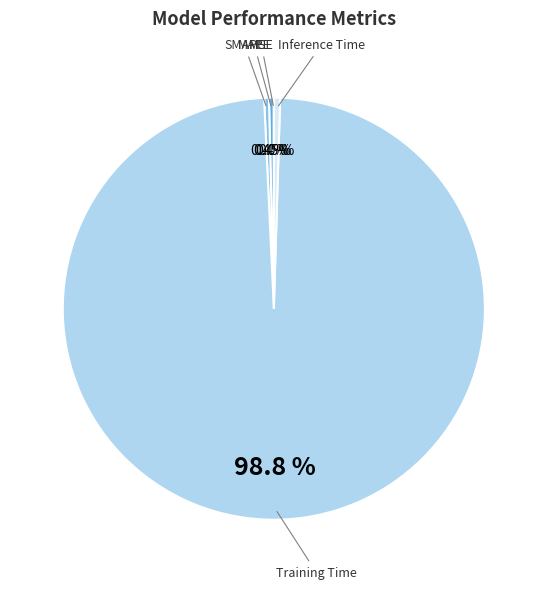

Rank the categories by value from lowest to highest.

MSE, SMAPE, MAPE, Inference Time, Training Time